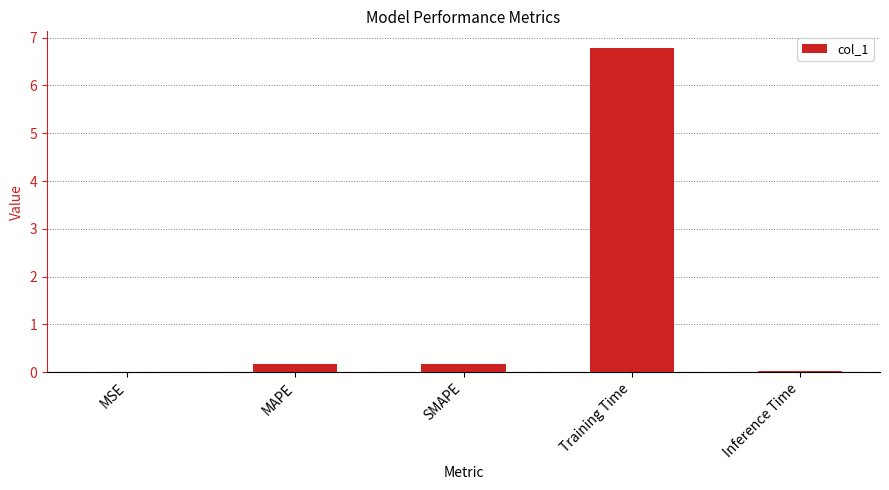

What is the change in value from MSE to MAPE?

+0.2